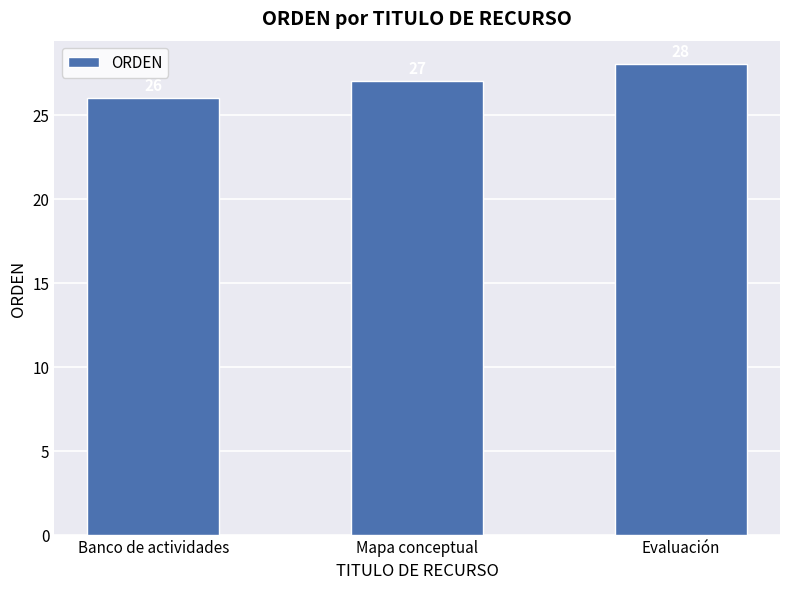

What is the value of the 2nd bar from the left?

27